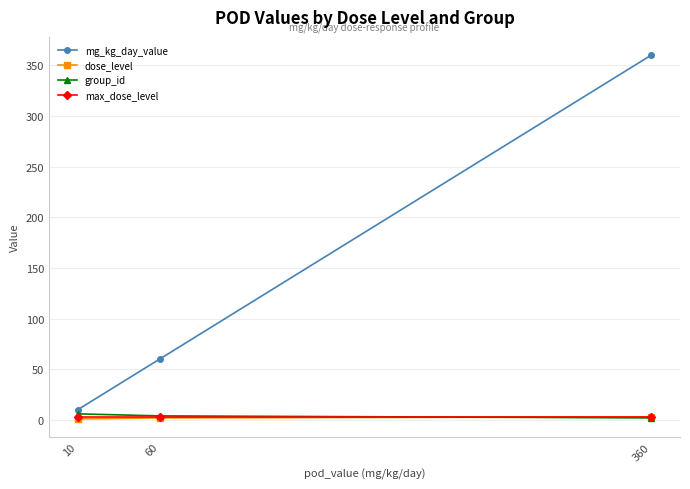

Read the dose_level value at 360.

3